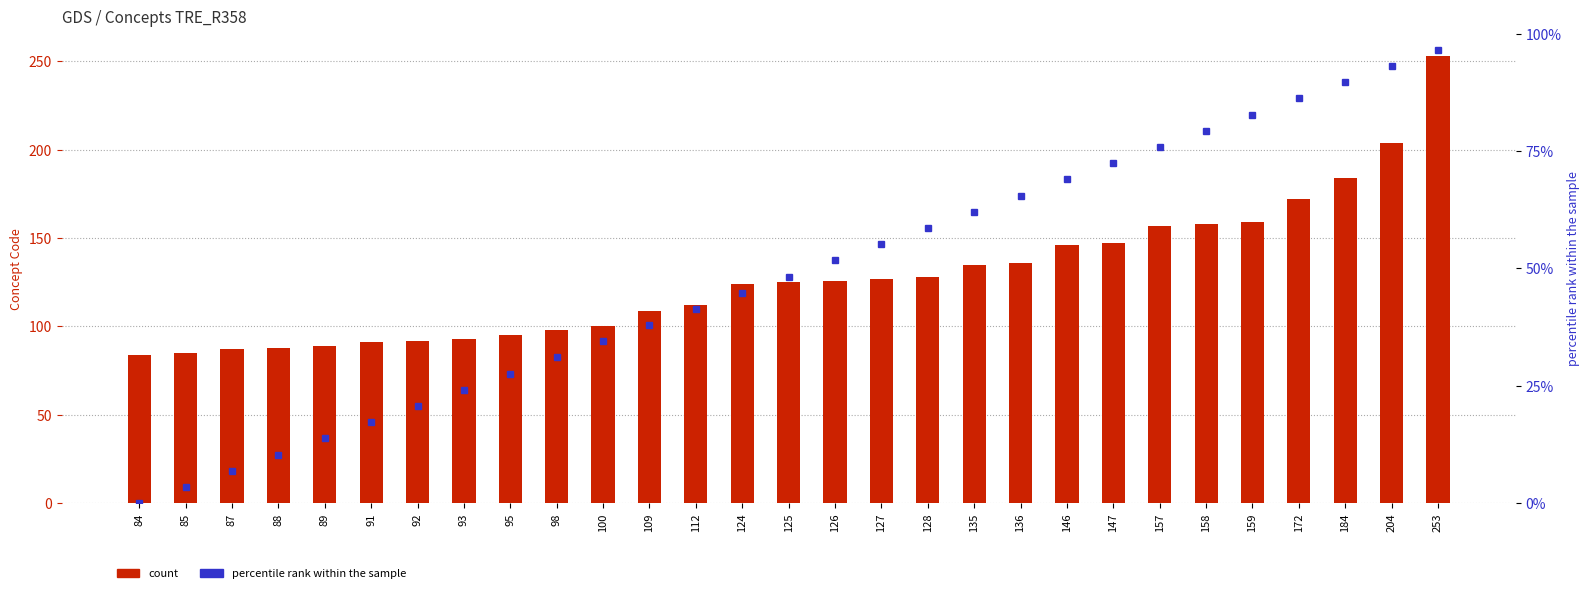

Which series changed the most between 109 and 157?

count